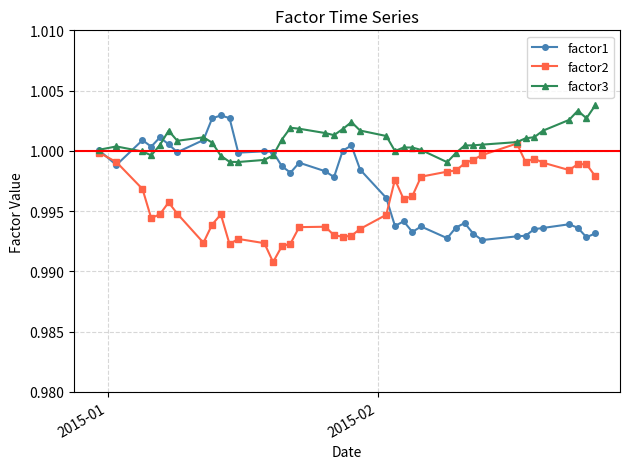

Which series has the largest total across all categories?

factor3